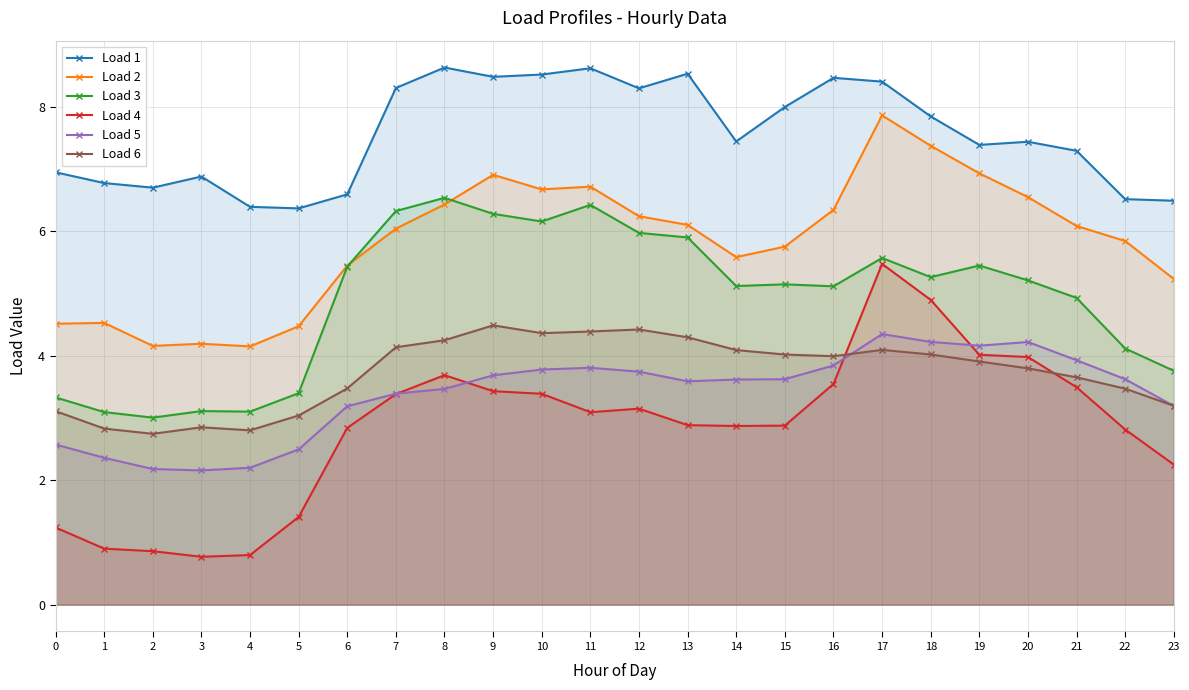

What is the value of the Load 4 point at the 2nd from the left?

0.9